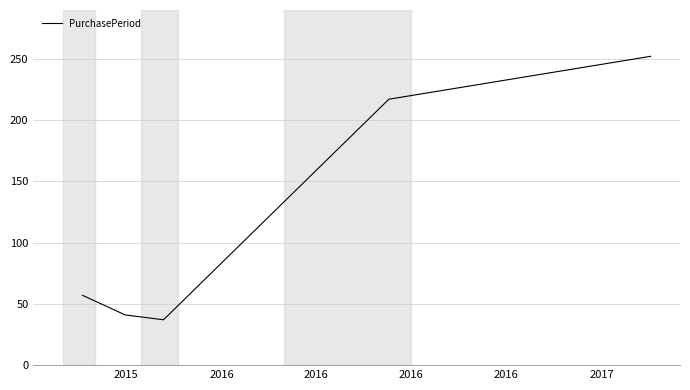

What is the difference between the second highest and second lowest values?

176